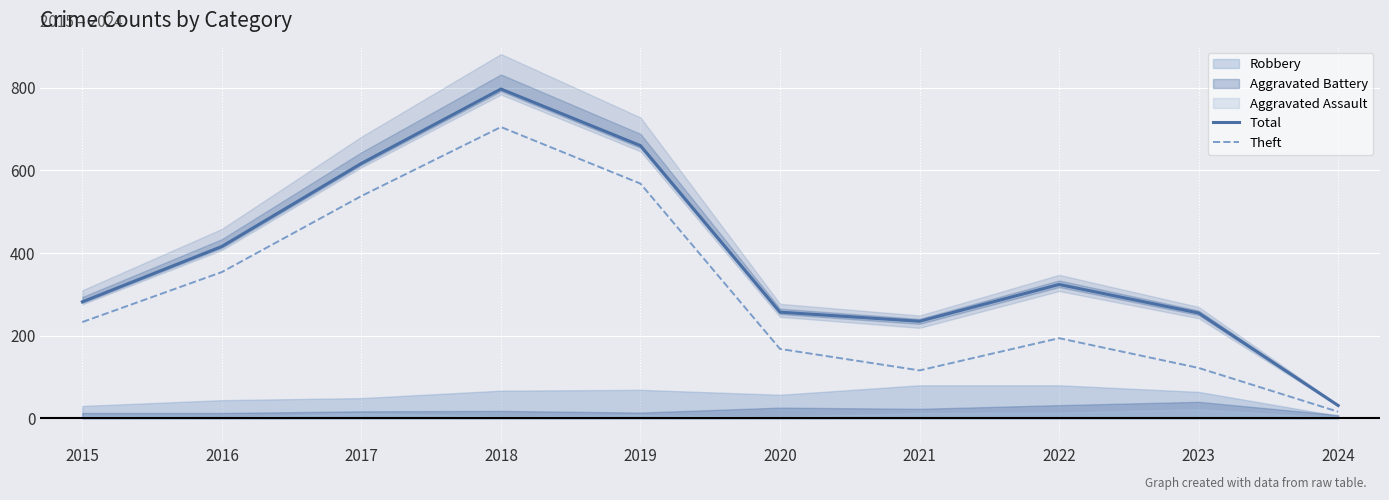

What is the minimum value for Theft?

16